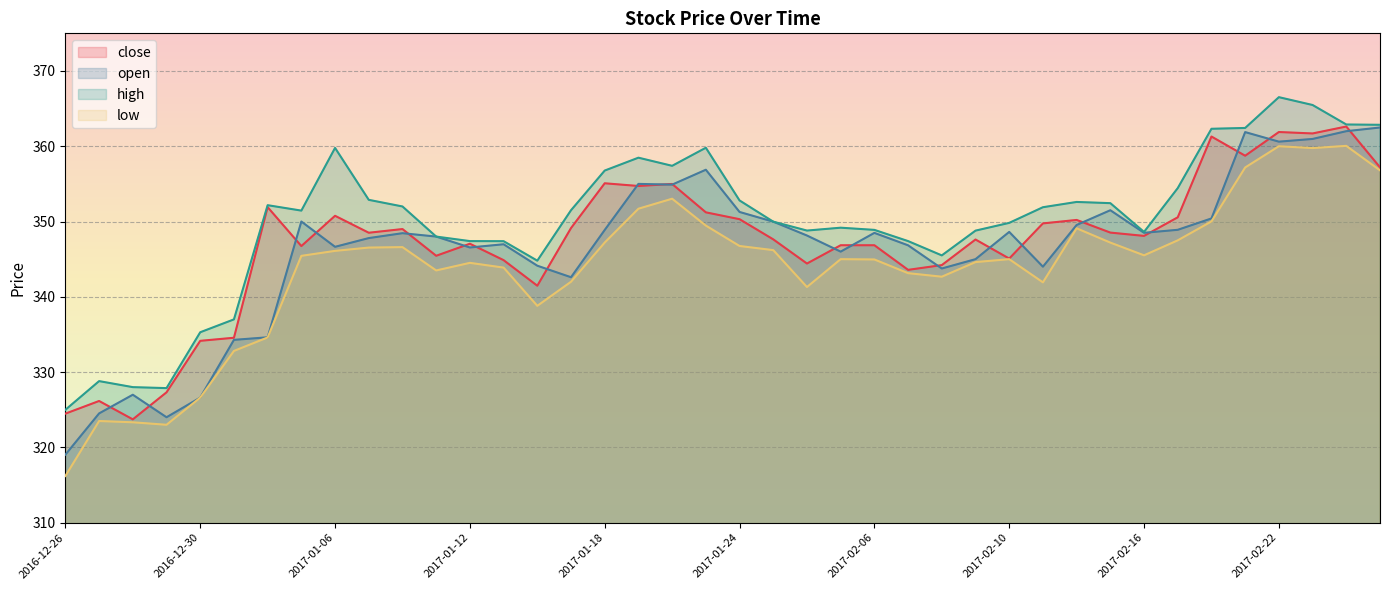

Which series has the widest spread of values?

low